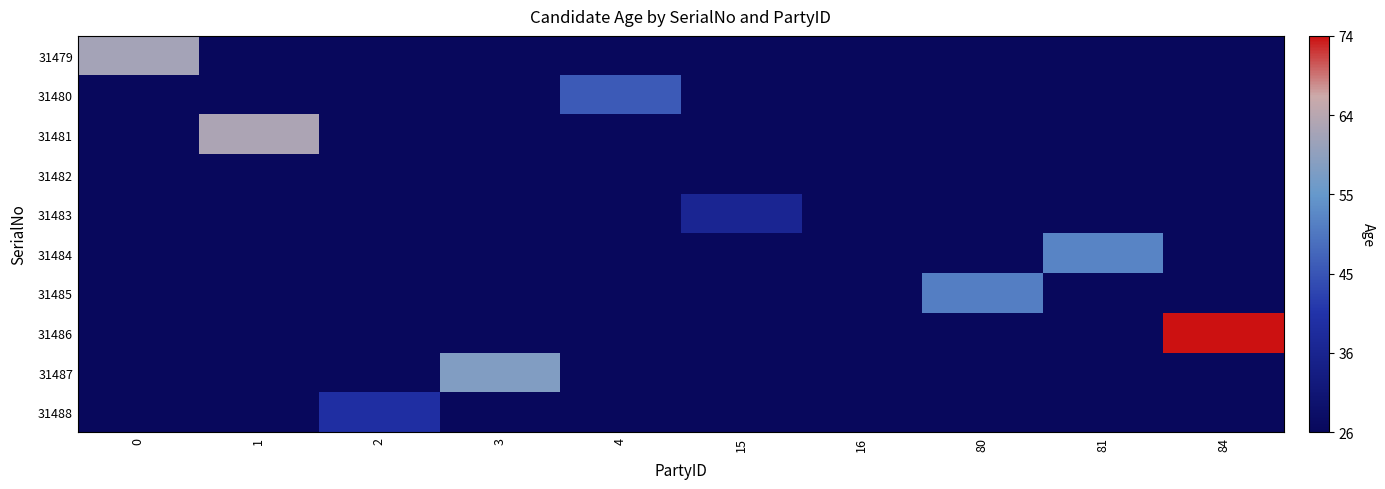

Rank the series by their maximum value, from lowest to highest.

31482, 31483, 31488, 31480, 31485, 31484, 31487, 31479, 31481, 31486